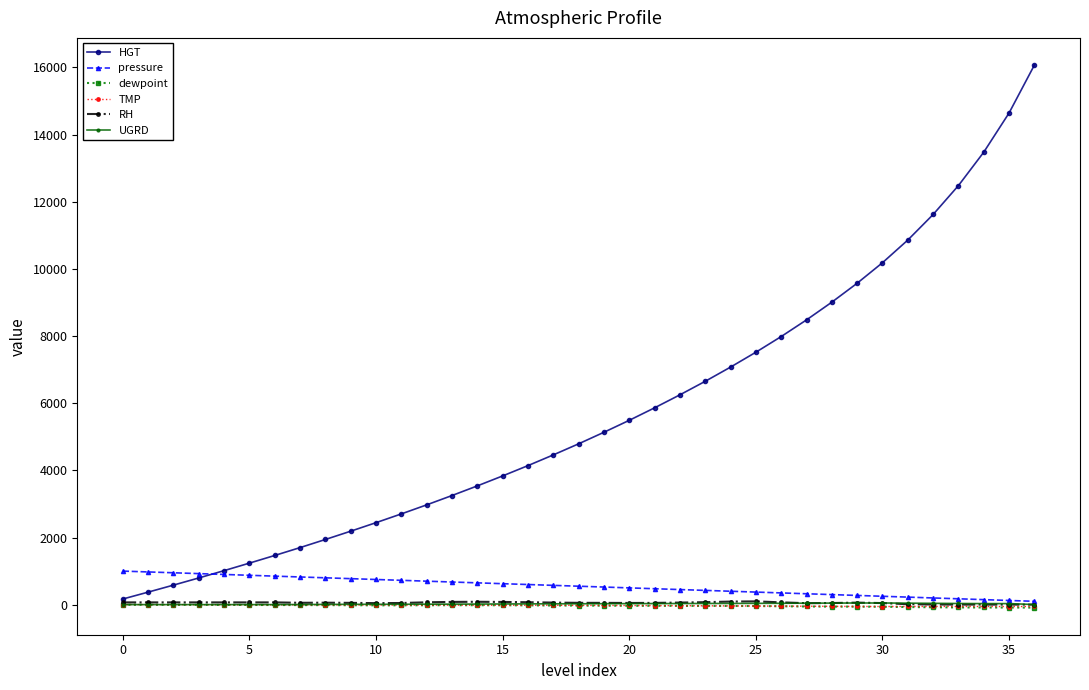

Which series has the largest total across all categories?

HGT